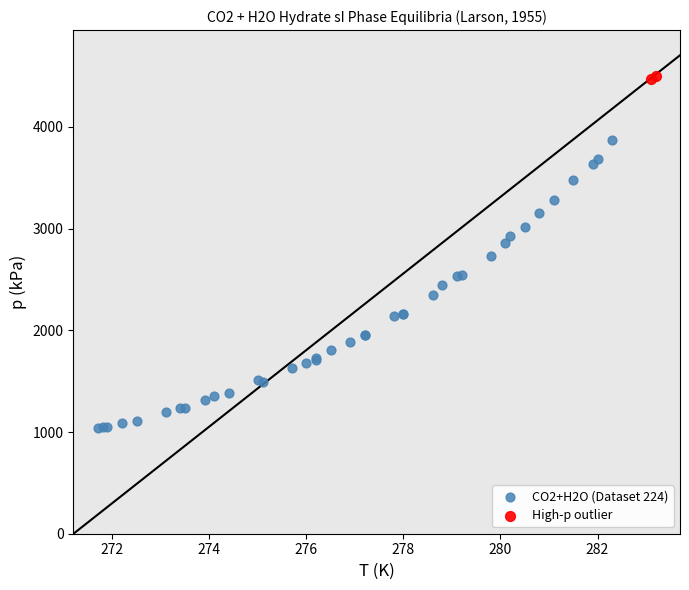

Which series reaches the maximum Y coordinate?

High-p outlier